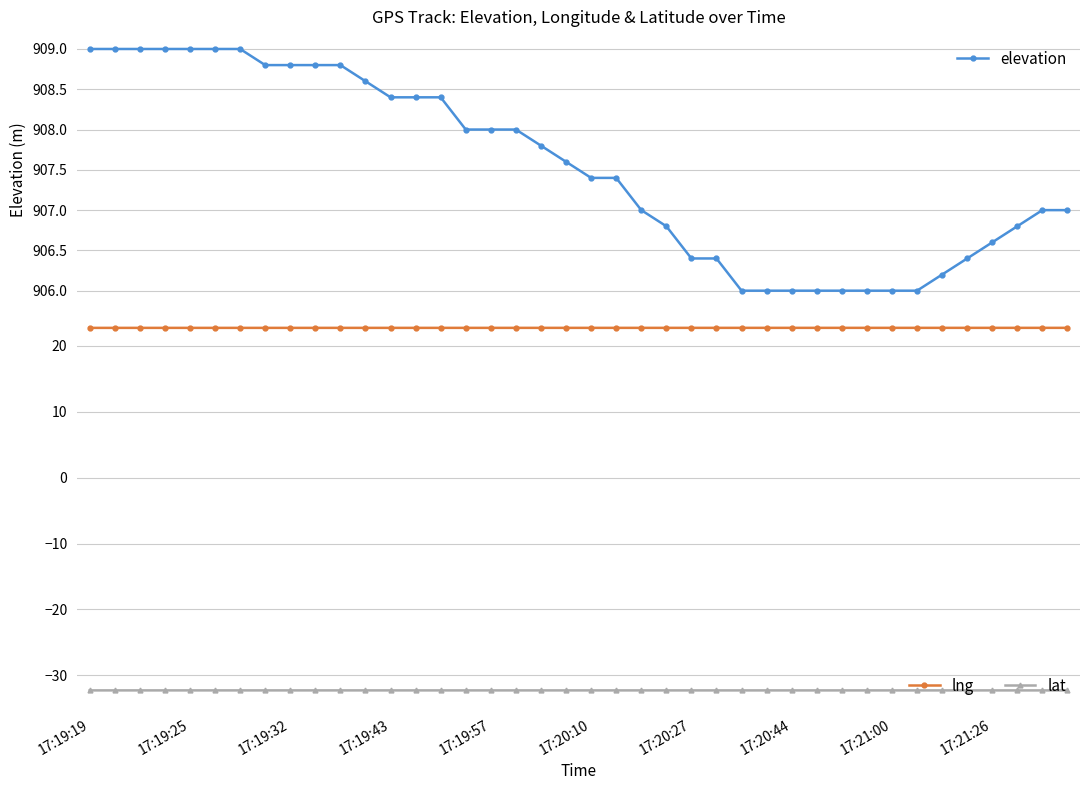

Which category has the lowest value in the lat series?

39